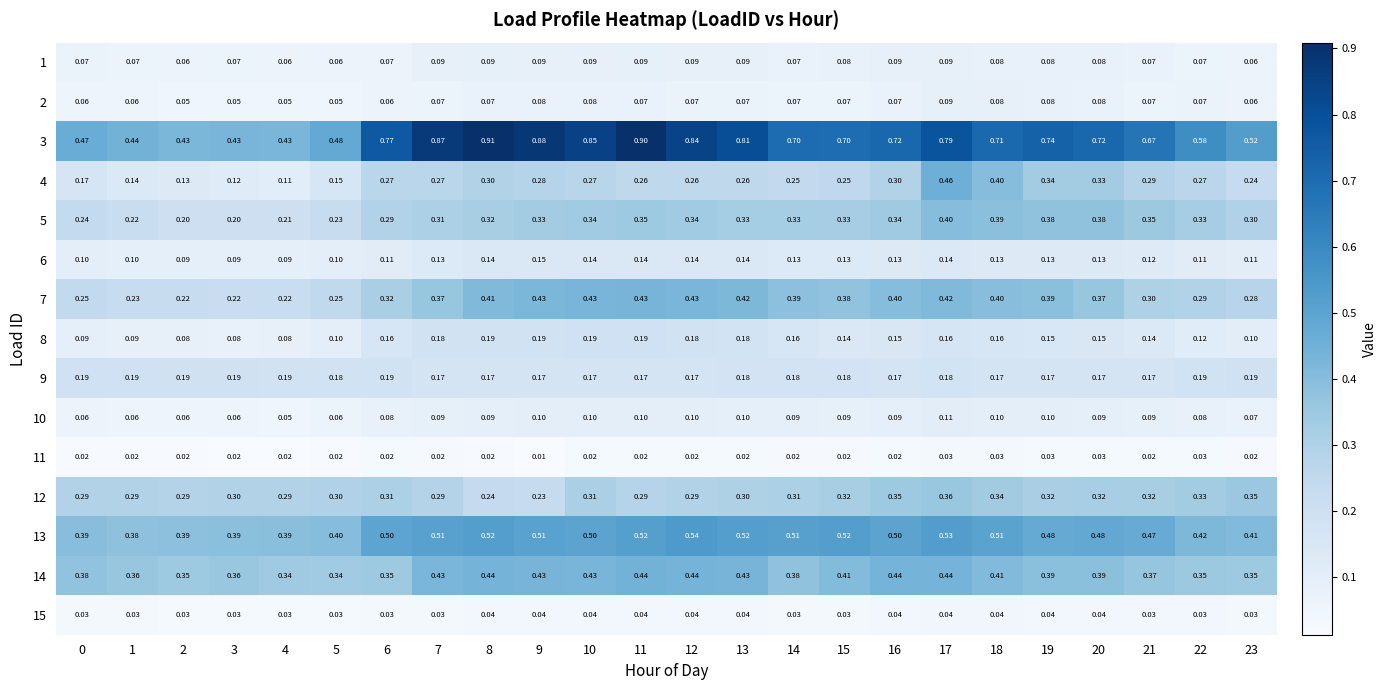

Which series changed the most between 0 and 12?

3